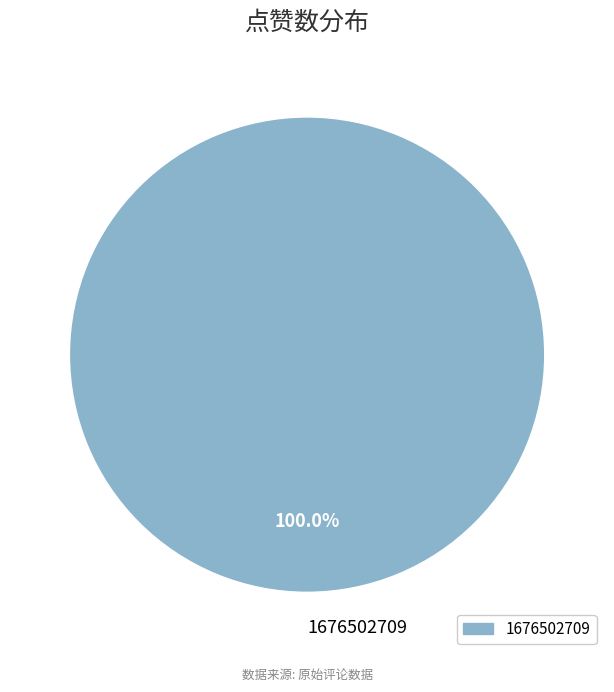

Which category accounts for the majority?

1676502709